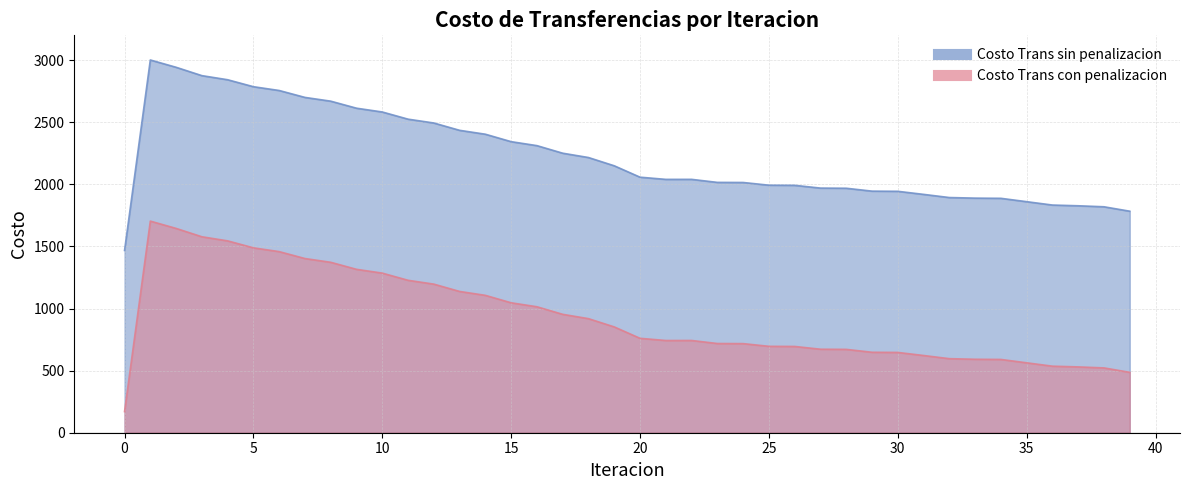

At which category is the sum across all series the highest?

1